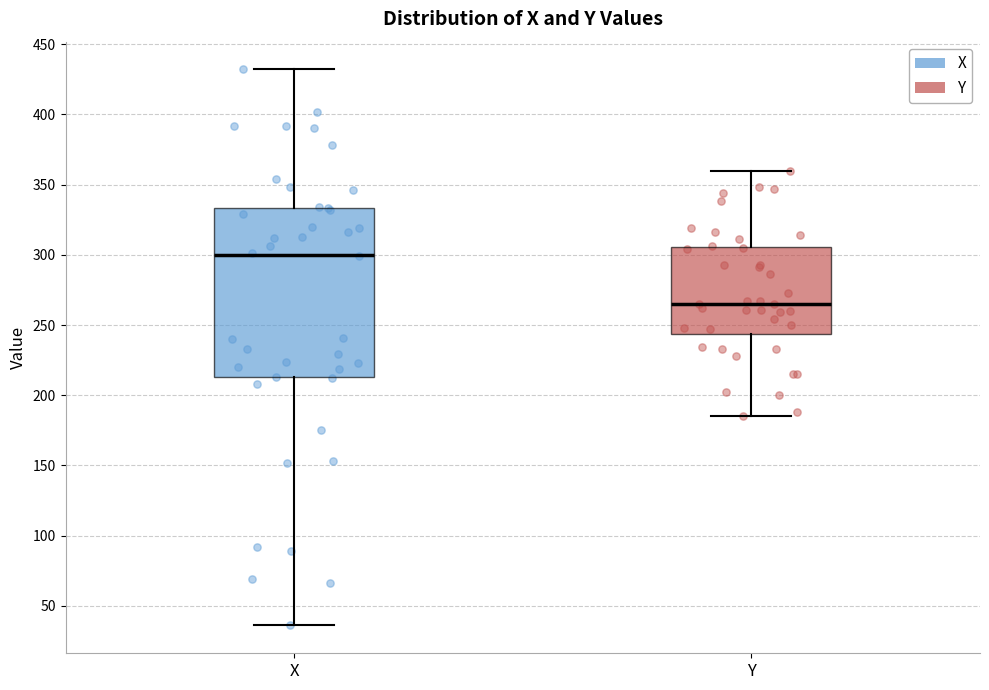

Which box is the tallest, from its lower edge to its upper edge?

X